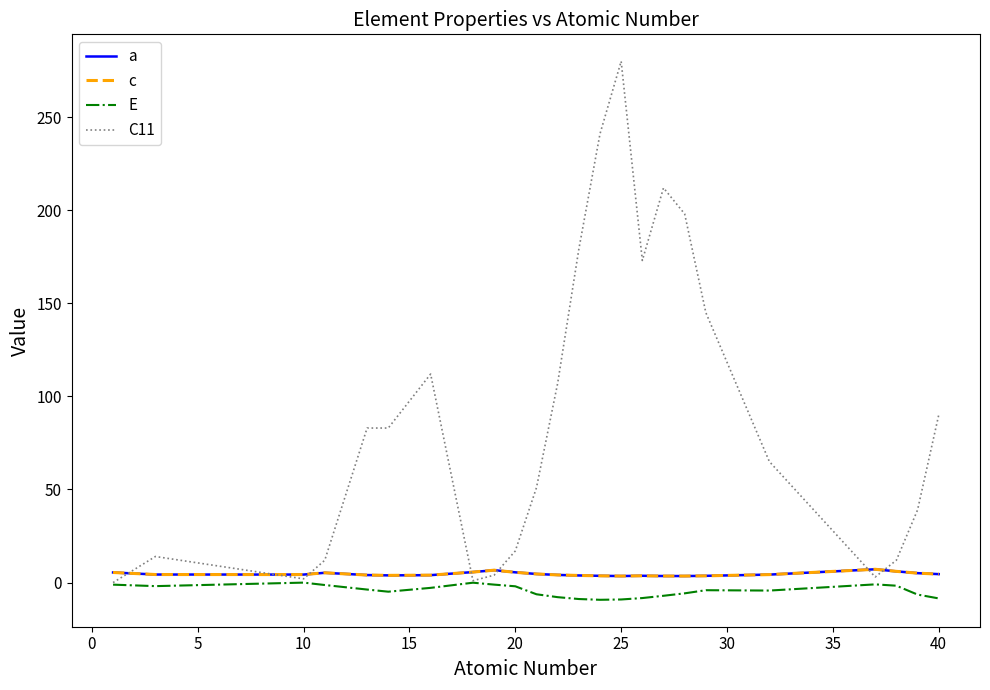

Reading right to left, transcribe all the data shown in this chart.

a: 4.5	5.1	6.0	7.1	4.3	3.6	3.5	3.5	3.6	3.5	3.6	3.8	4.1	4.6	5.5	6.7	5.6	4.0	3.9	4.0	5.3	4.3	4.3	5.4
c: 4.5	5.1	6.0	7.1	4.3	3.6	3.5	3.5	3.6	3.5	3.6	3.8	4.1	4.6	5.5	6.7	5.6	4.0	3.9	4.0	5.3	4.3	4.3	5.4
E: -8.5	-6.4	-1.7	-1.0	-4.3	-4.1	-5.8	-7.1	-8.3	-9.1	-9.2	-8.8	-7.8	-6.3	-2.0	-1.1	-0.1	-2.8	-4.9	-3.7	-1.3	-0.0	-1.9	-1.1
C11: 90.0	39.0	12.0	3.0	65.0	145.0	198.0	212.0	173.0	280.0	241.0	179.0	107.0	51.0	17.0	4.0	1.0	112.0	83.0	83.0	12.0	2.0	14.0	0.0